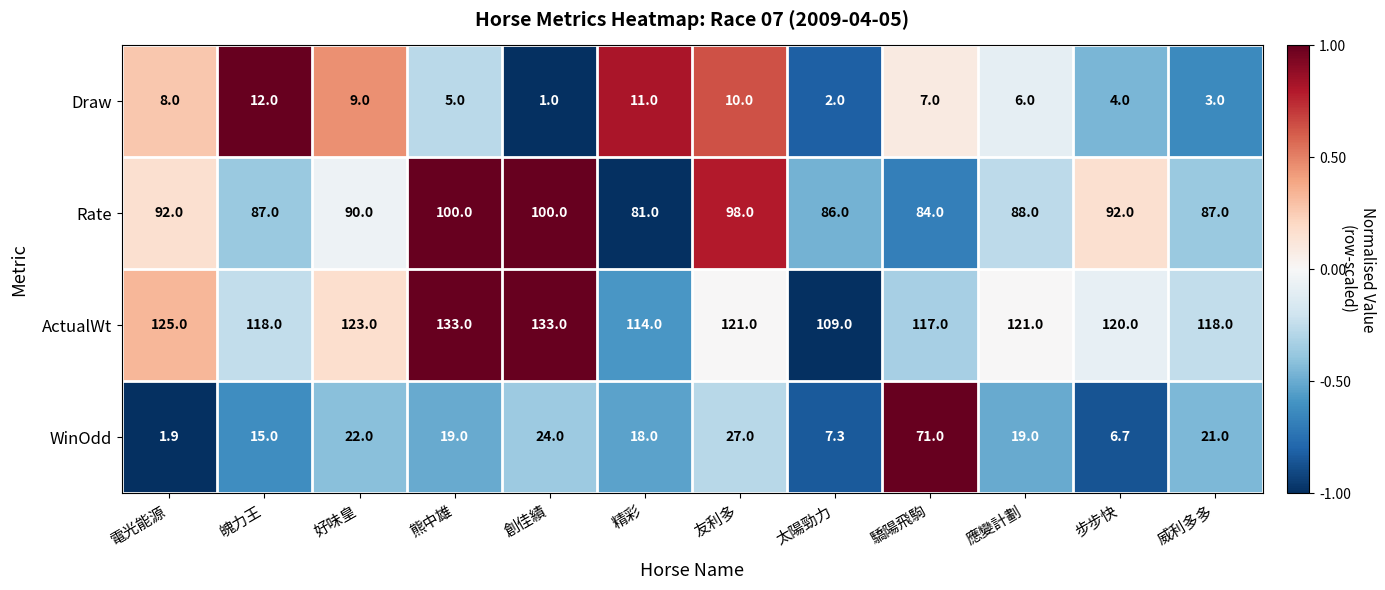

What is the total value across all series at 好味皇?

244.0